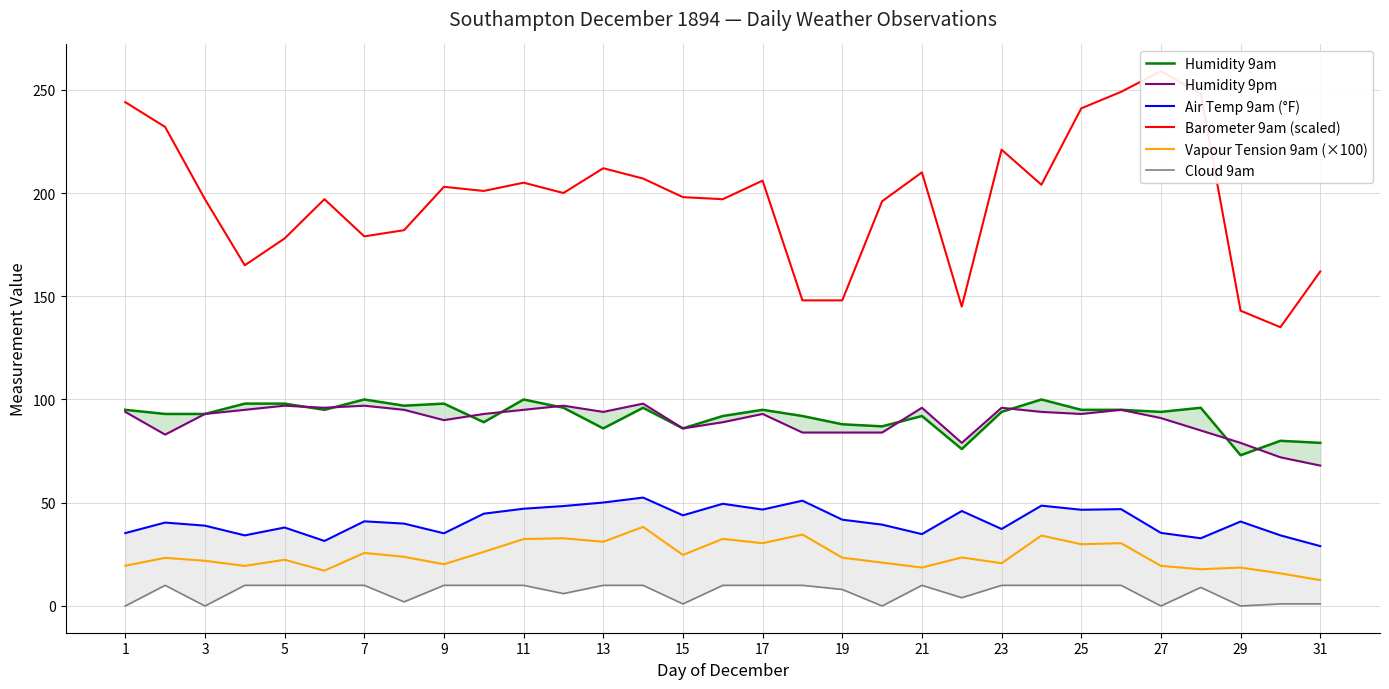

Reading left to right, list all the values displayed in this chart.

Humidity 9am: 95.0	93.0	93.0	98.0	98.0	95.0	100.0	97.0	98.0	89.0	100.0	96.0	86.0	96.0	86.0	92.0	95.0	92.0	88.0	87.0	92.0	76.0	94.0	100.0	95.0	95.0	94.0	96.0	73.0	80.0	79.0
Humidity 9pm: 94.0	83.0	93.0	95.0	97.0	96.0	97.0	95.0	90.0	93.0	95.0	97.0	94.0	98.0	86.0	89.0	93.0	84.0	84.0	84.0	96.0	79.0	96.0	94.0	93.0	95.0	91.0	85.0	79.0	72.0	68.0
Air Temp 9am (°F): 35.3	40.4	38.9	34.2	38.0	31.5	41.0	39.9	35.2	44.7	47.1	48.4	50.1	52.5	43.9	49.5	46.7	51.0	41.8	39.4	34.8	46.0	37.3	48.6	46.6	46.9	35.4	32.8	40.9	34.2	29.0
Barometer 9am (scaled): 244.0	232.0	197.0	165.0	178.0	197.0	179.0	182.0	203.0	201.0	205.0	200.0	212.0	207.0	198.0	197.0	206.0	148.0	148.0	196.0	210.0	145.0	221.0	204.0	241.0	249.0	259.0	248.0	143.0	135.0	162.0
Vapour Tension 9am (×100): 19.5	23.3	21.9	19.4	22.4	17.1	25.7	23.8	20.2	26.2	32.4	32.8	31.1	38.3	24.7	32.5	30.4	34.6	23.4	21.0	18.6	23.5	20.7	34.1	29.9	30.4	19.4	17.8	18.6	15.8	12.5
Cloud 9am: 0.0	10.0	0.0	10.0	10.0	10.0	10.0	2.0	10.0	10.0	10.0	6.0	10.0	10.0	1.0	10.0	10.0	10.0	8.0	0.0	10.0	4.0	10.0	10.0	10.0	10.0	0.0	9.0	0.0	1.0	1.0